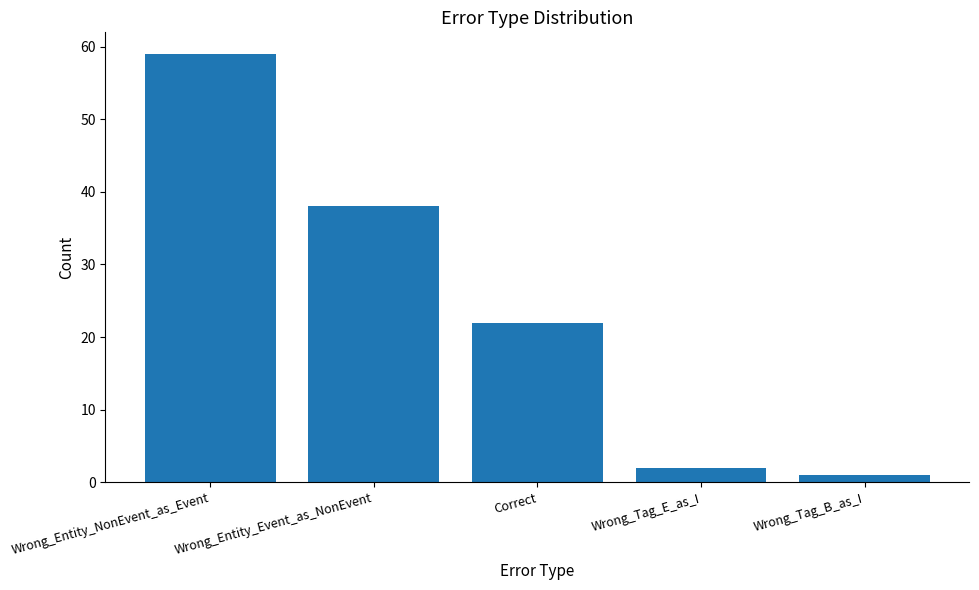

How many data points are less than 22?

2